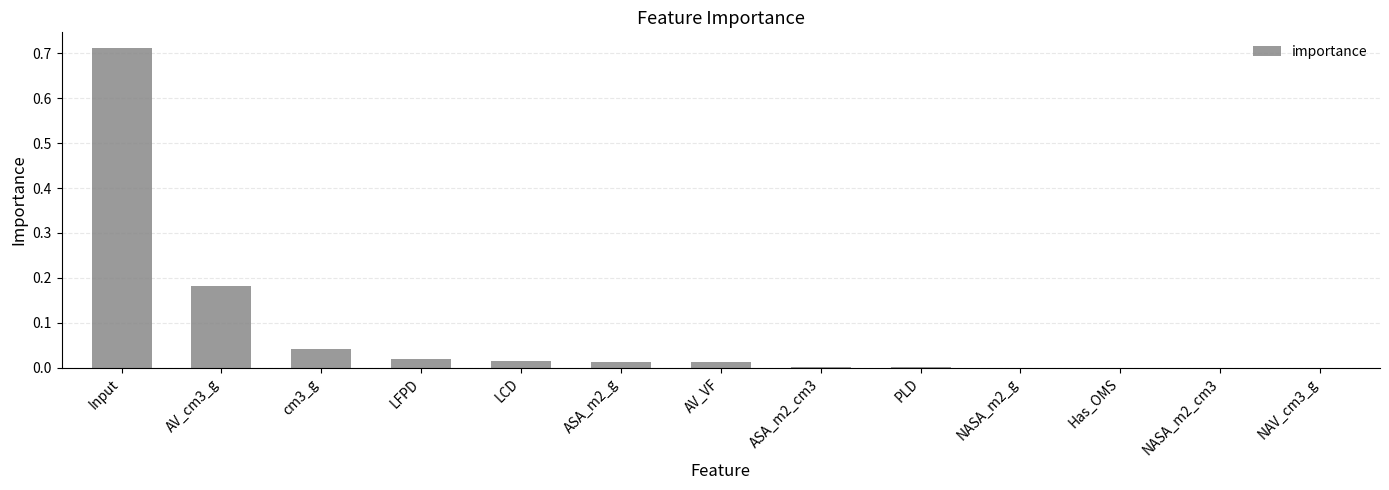

Count the number of data series in this chart.

1